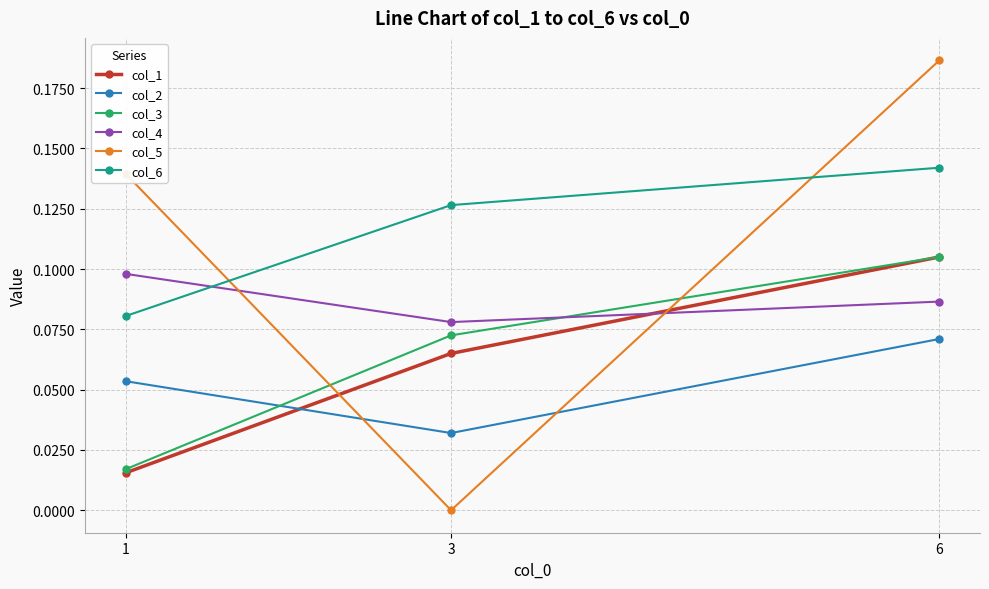

The value of col_4 at 1 is 0.2. True or false?

False